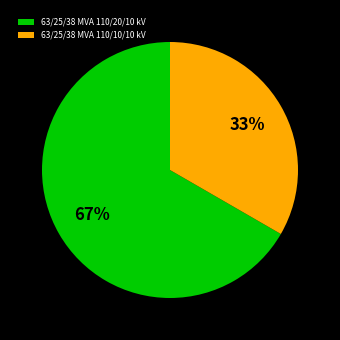

Combined, do 63/25/38 MVA 110/10/10 kV and 63/25/38 MVA 110/20/10 kV account for over 50%?

Yes